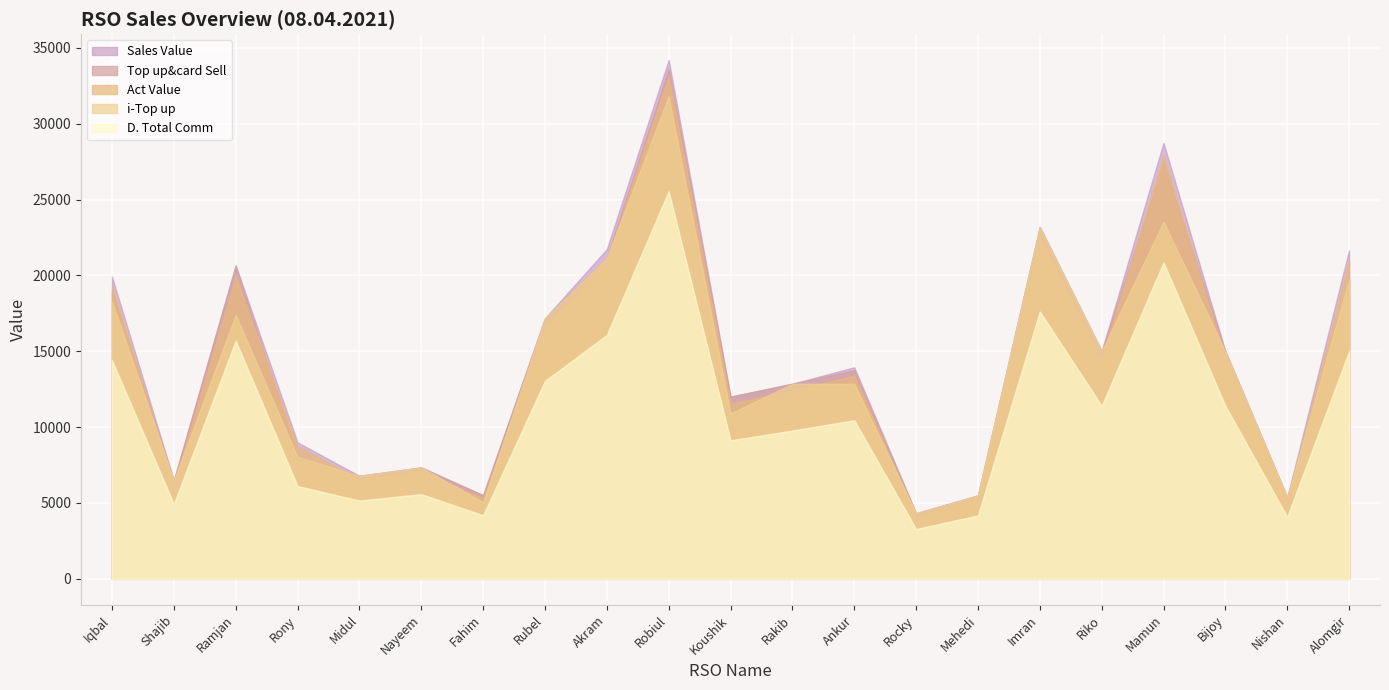

What is the difference between the maximum and second lowest values in the i-Top up series?

26755.0